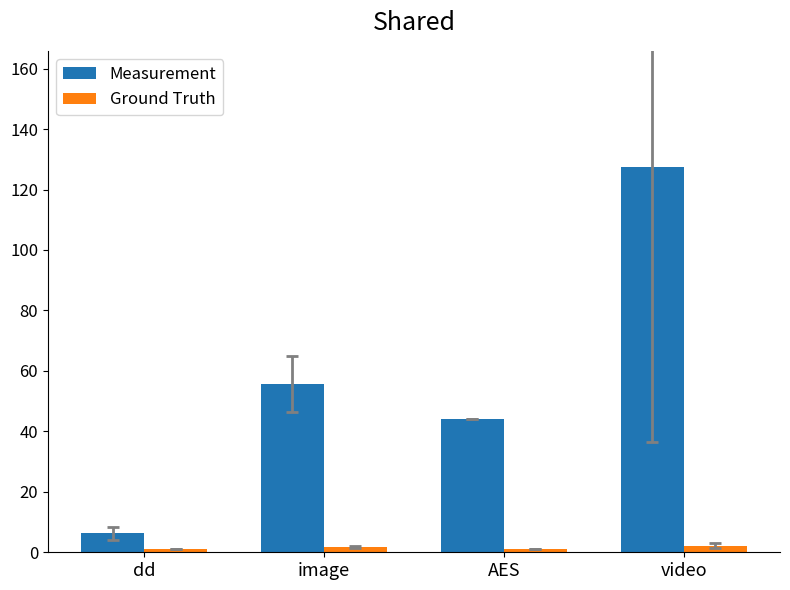

How many groups of bars are there?

4